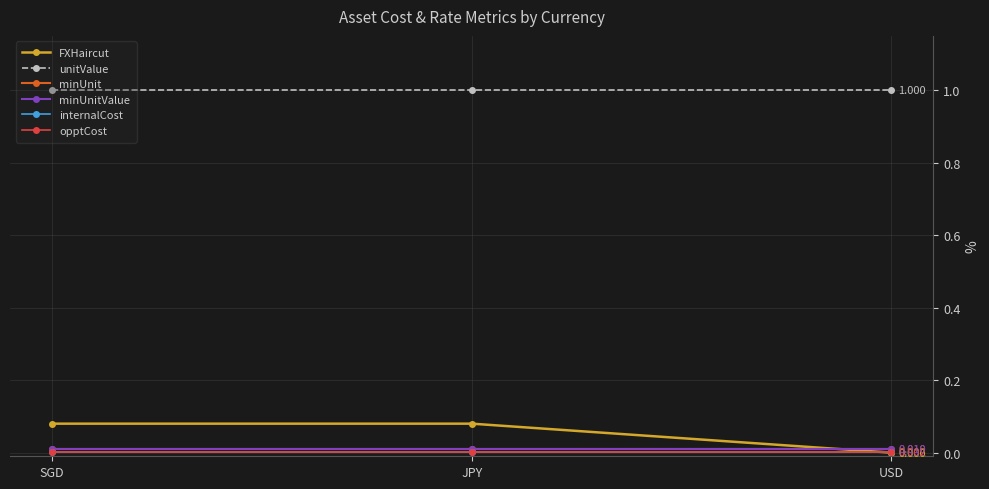

At which category is the sum across all series the highest?

SGD